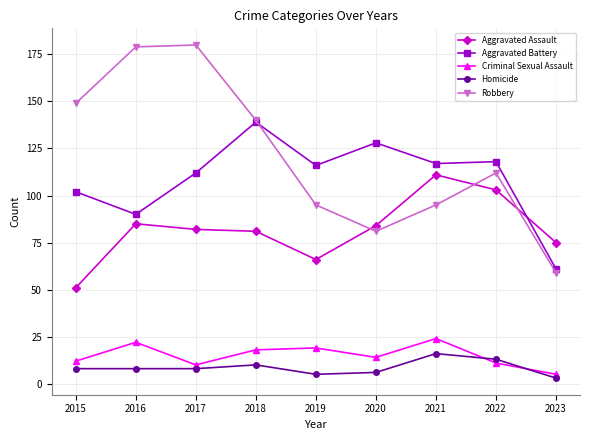

How many values in the Aggravated Assault series are below 82?

4